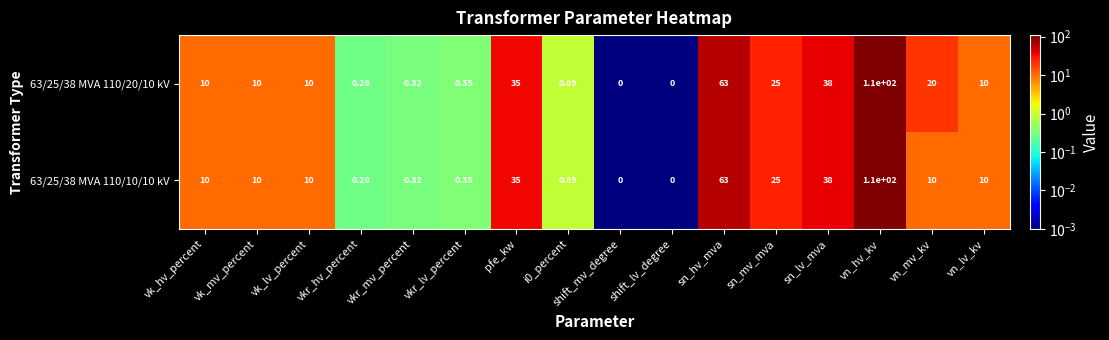

Which category has the highest value in the 63/25/38 MVA 110/10/10 kV series?

vn_hv_kv